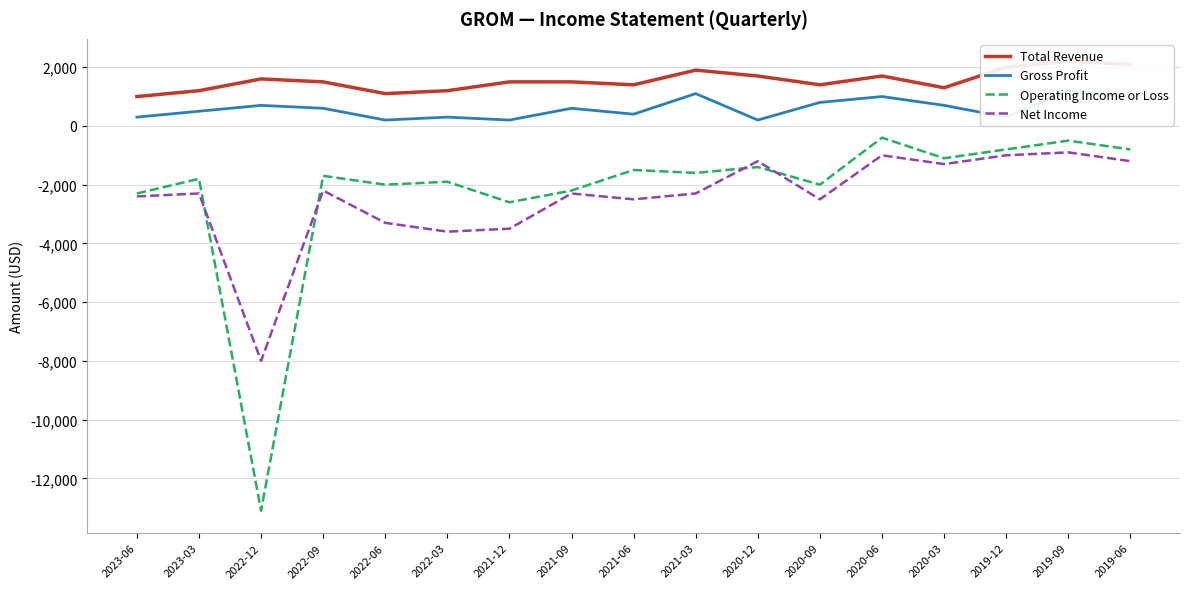

How many categories are shown in the chart?

17